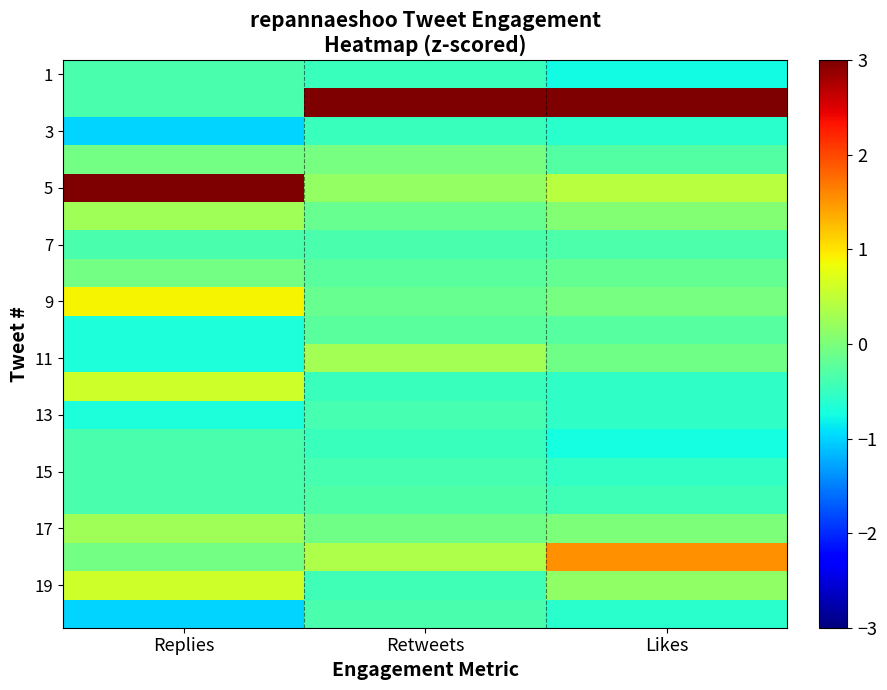

What is the difference between the highest and lowest values at Replies?

4.8